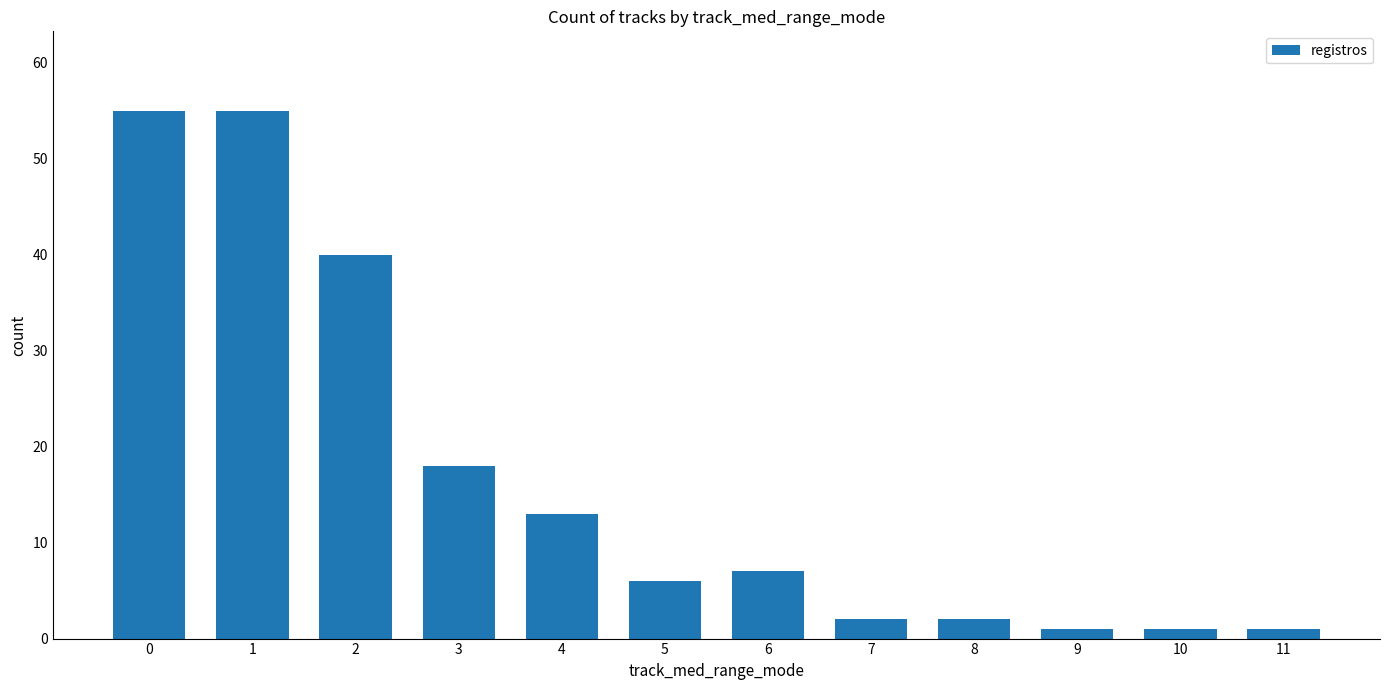

What is the average value?

17